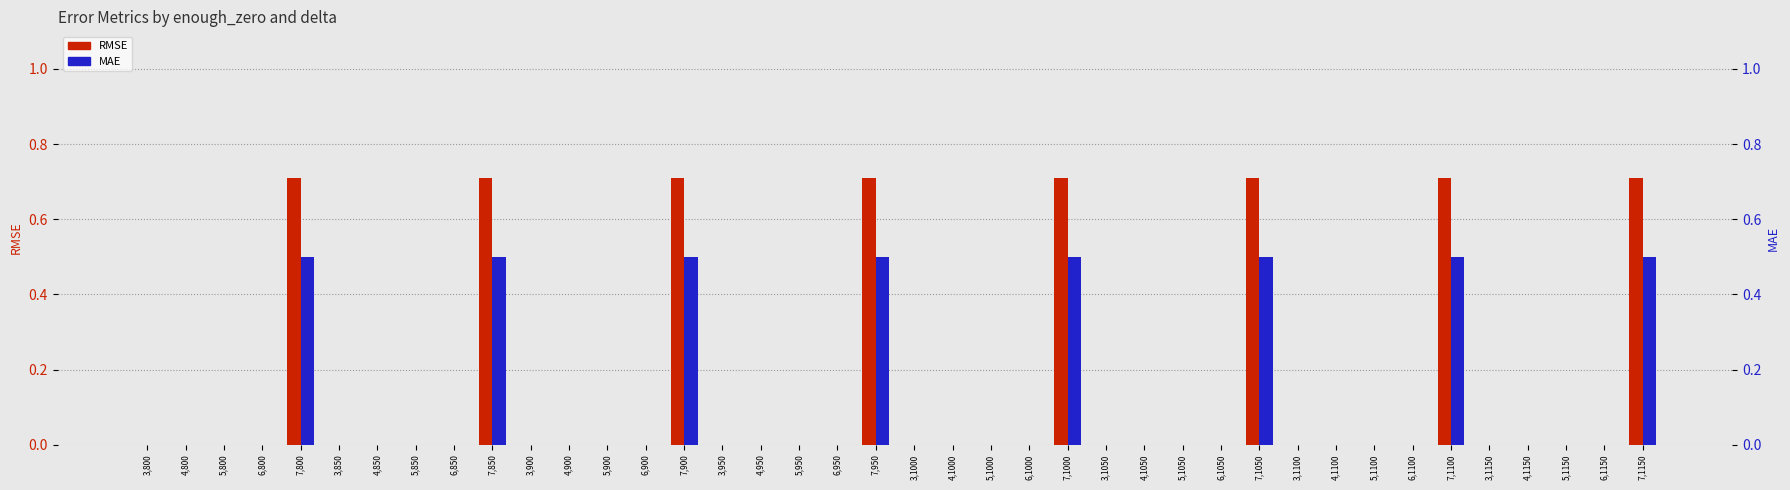

Rank the series at 4,1050 from highest to lowest value.

RMSE, MAE